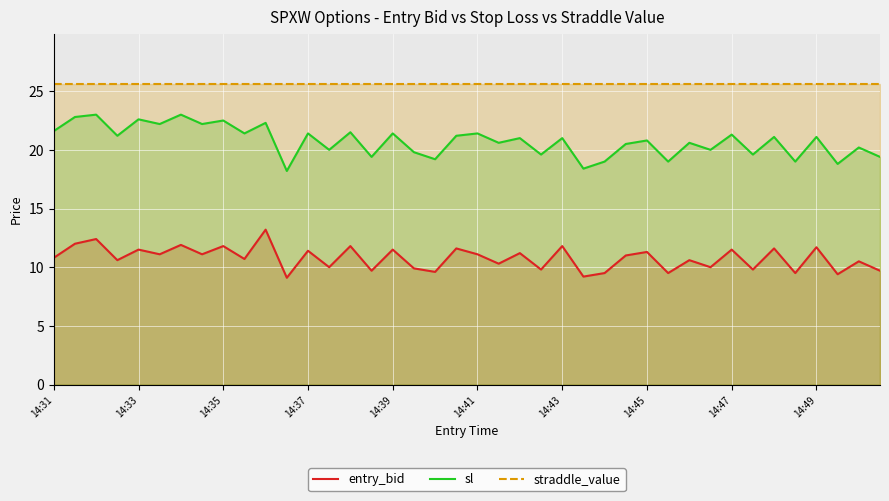

How many lines are shown in the chart?

3